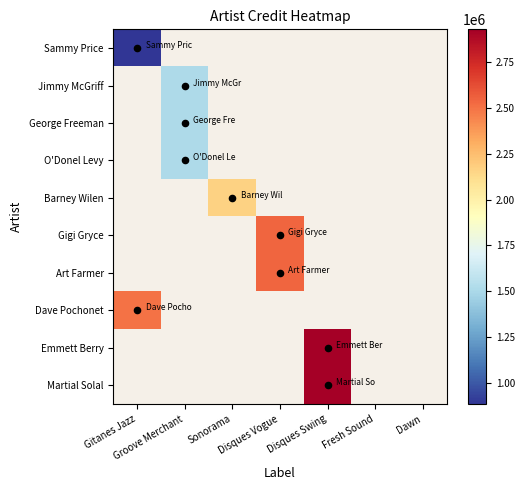

At which label does Dave Pochonet reach its minimum?

Gitanes Jazz